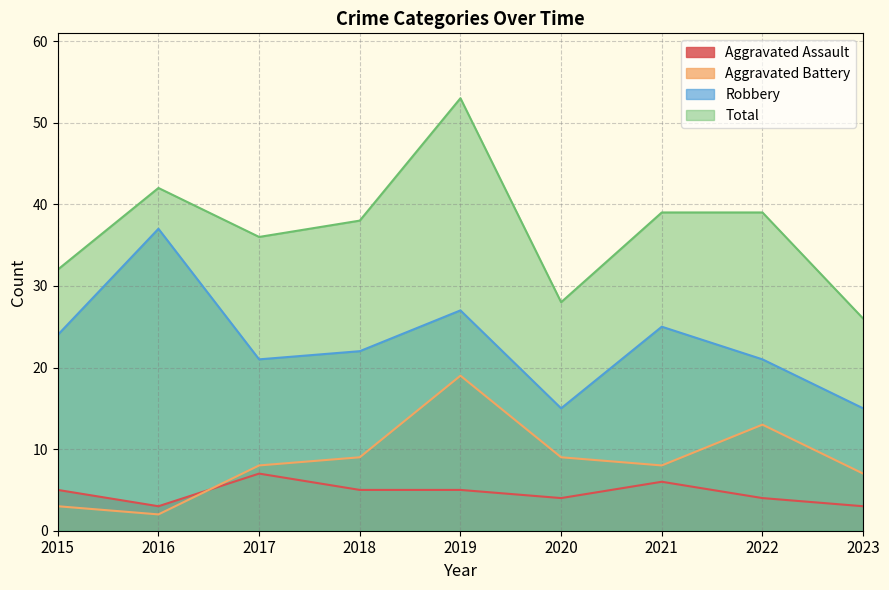

How many values in the Total series exceed 38?

4